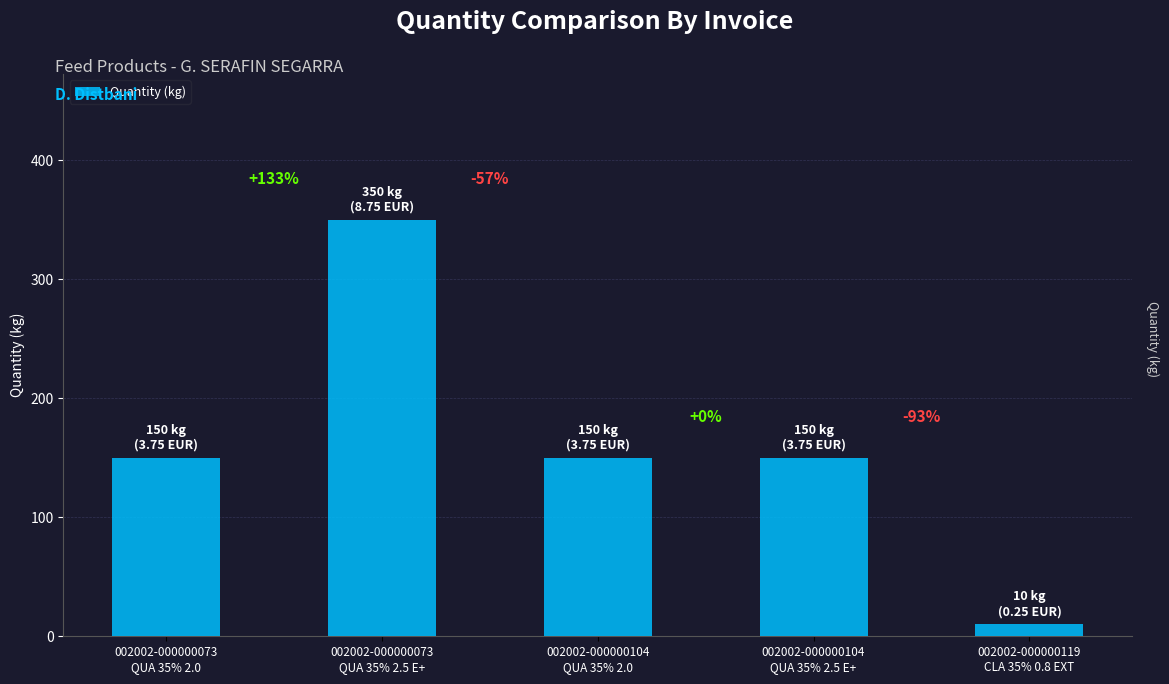

How many bars are there in total?

5